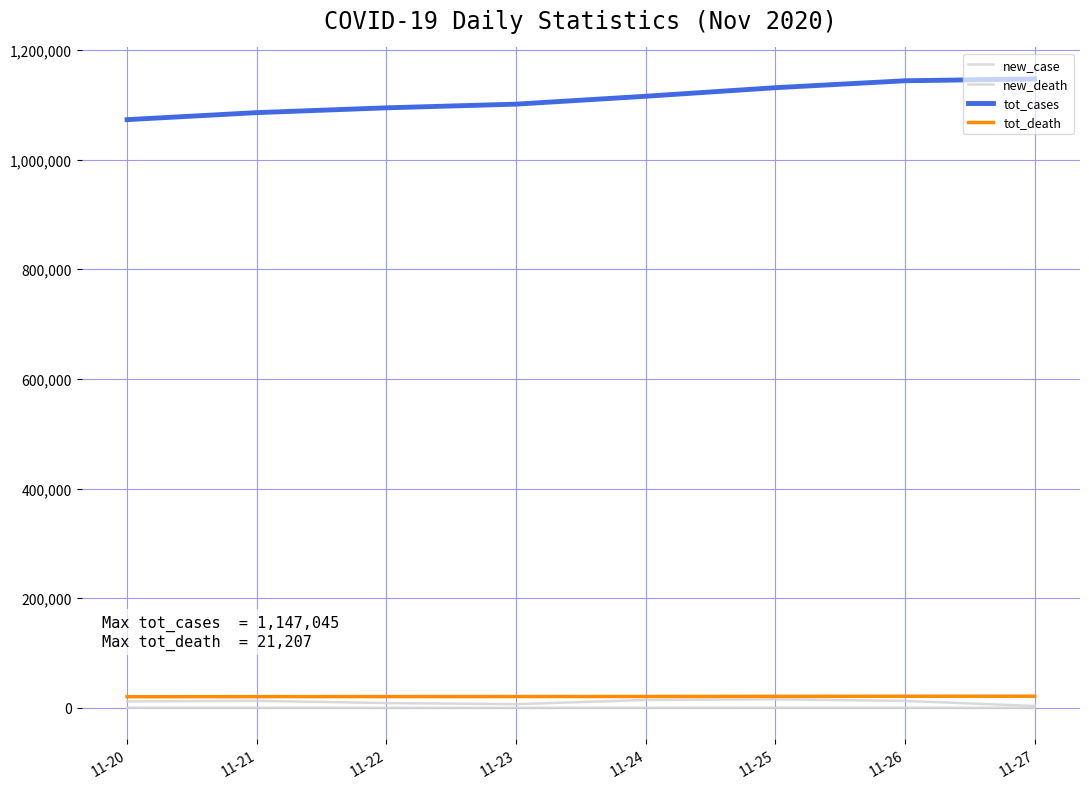

Which series has the largest total across all categories?

tot_cases